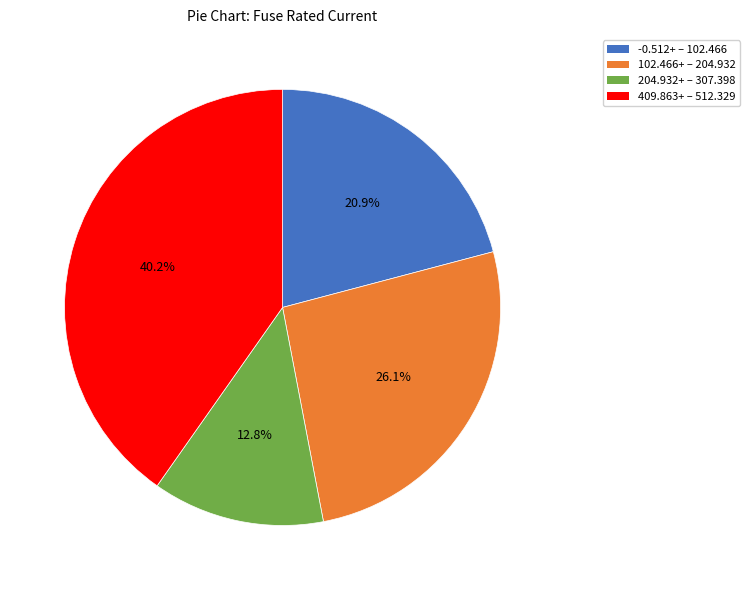

Does any single category account for the majority?

No